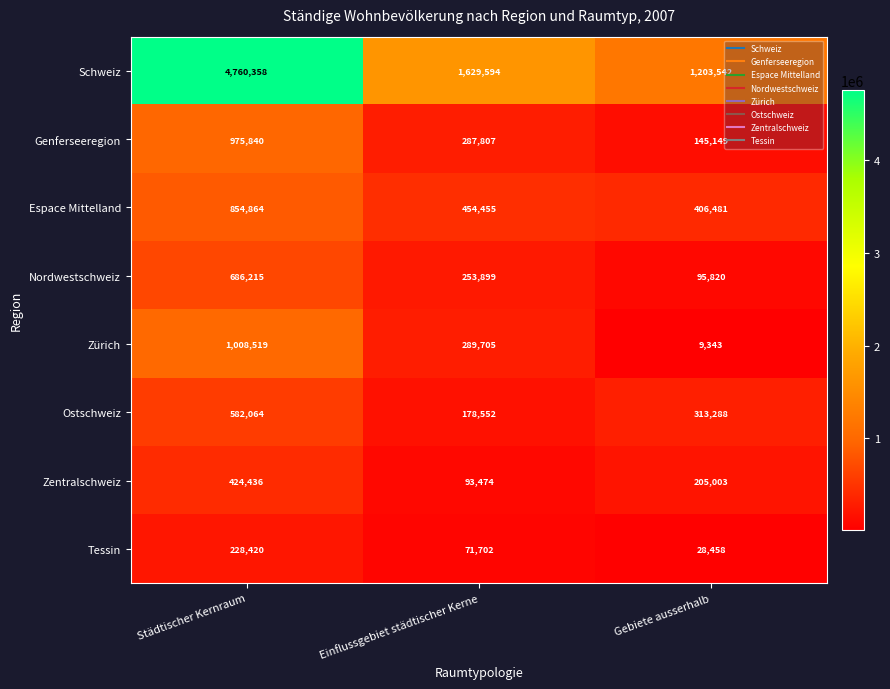

The value of Tessin at Einflussgebiet städtischer Kerne is 71702. True or false?

True